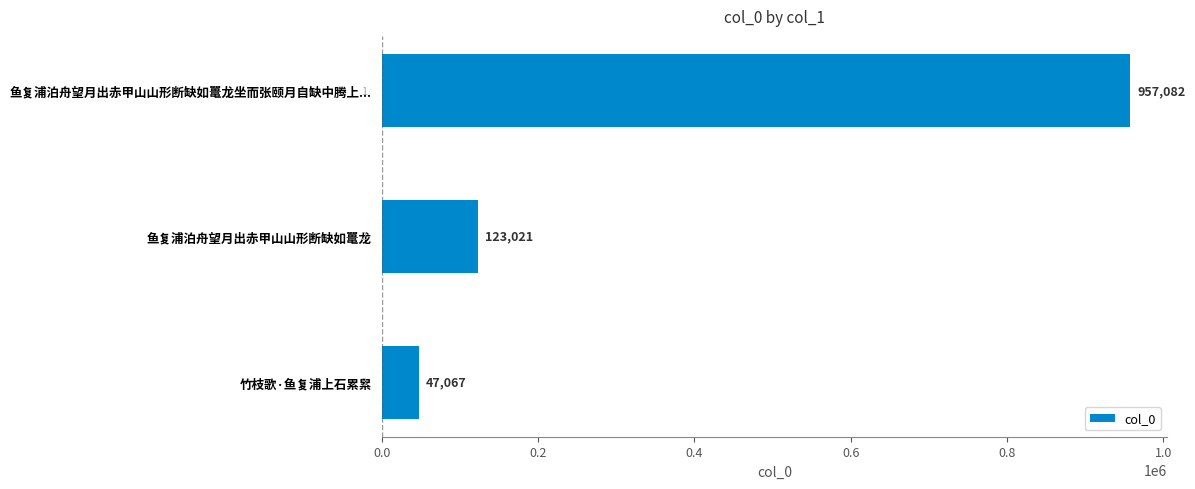

What is the greatest value displayed?

957082